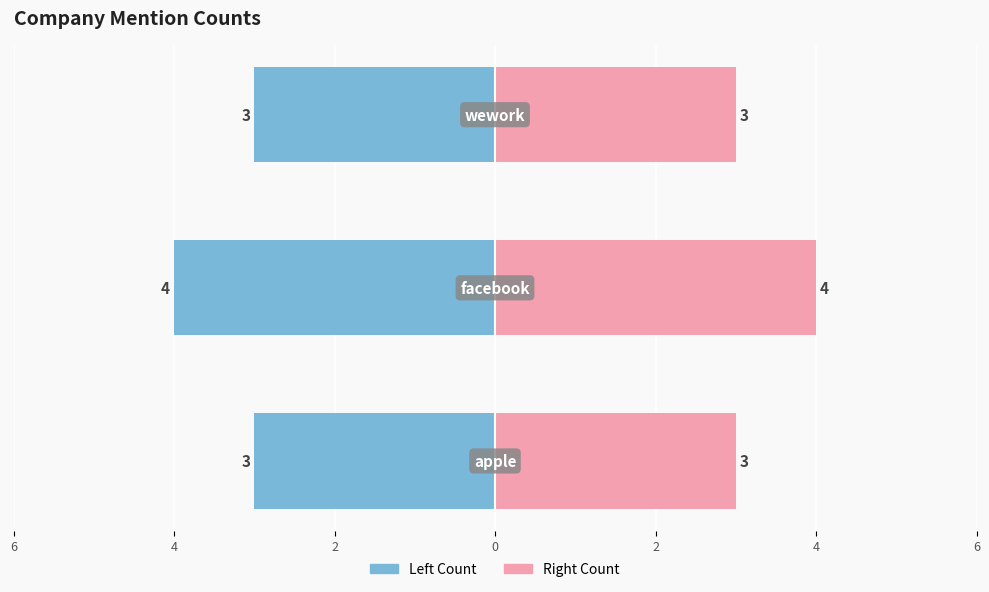

List the series in order of their peak value, lowest first.

Count (Left), Count (Right)